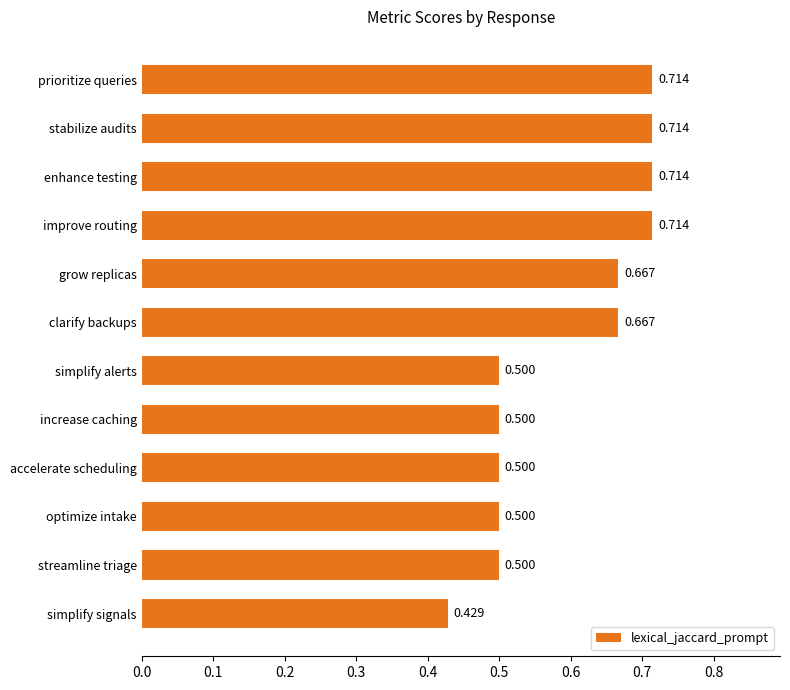

What is the difference between the second highest and second lowest values?

0.2